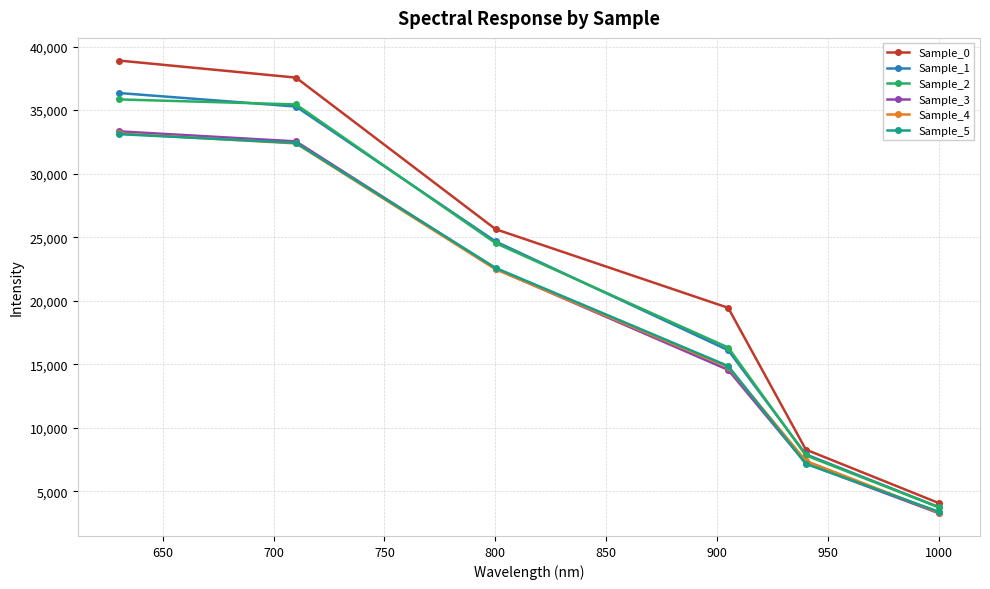

What is the average value of the Sample_2 series?

20620.5